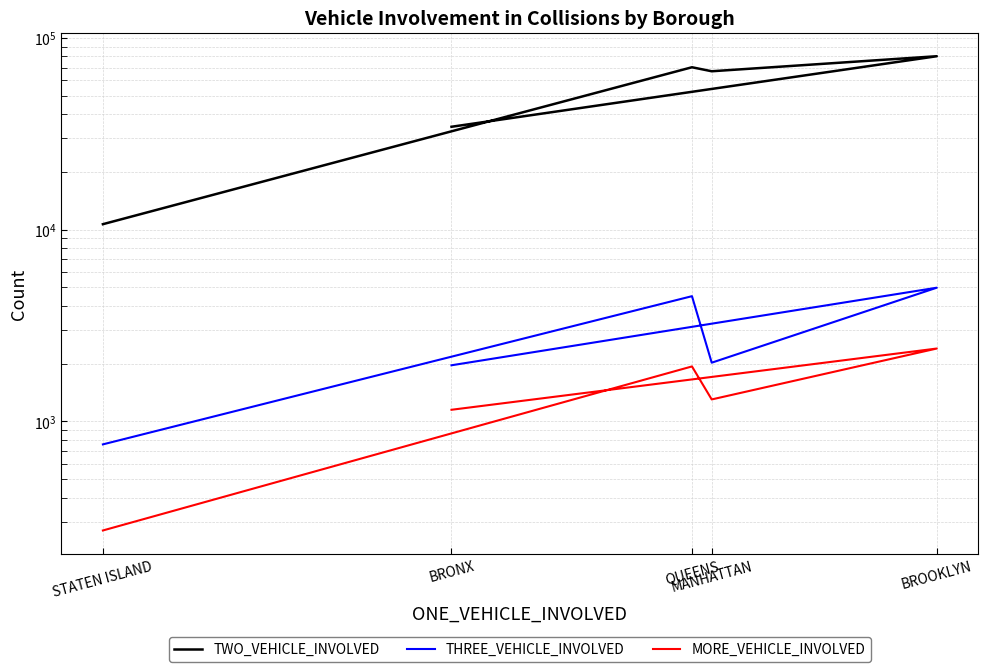

List the labels in order of MORE_VEHICLE_INVOLVED value, largest first.

BROOKLYN, QUEENS, MANHATTAN, BRONX, STATEN ISLAND